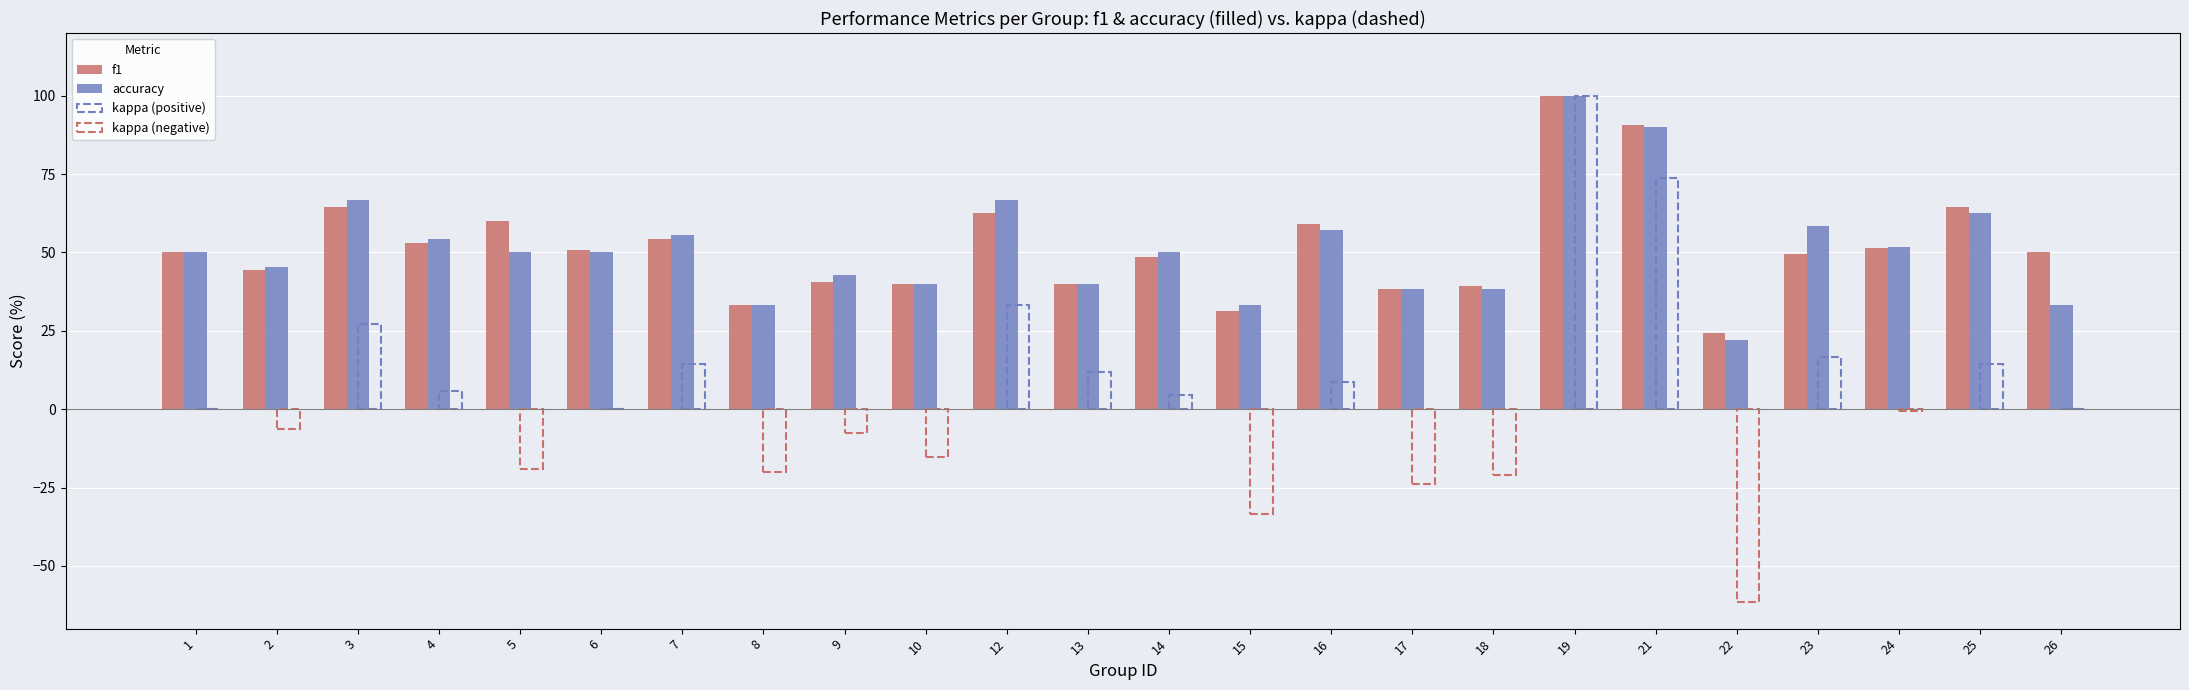

Is the value of accuracy at 19 greater than the value of f1 at 2?

Yes